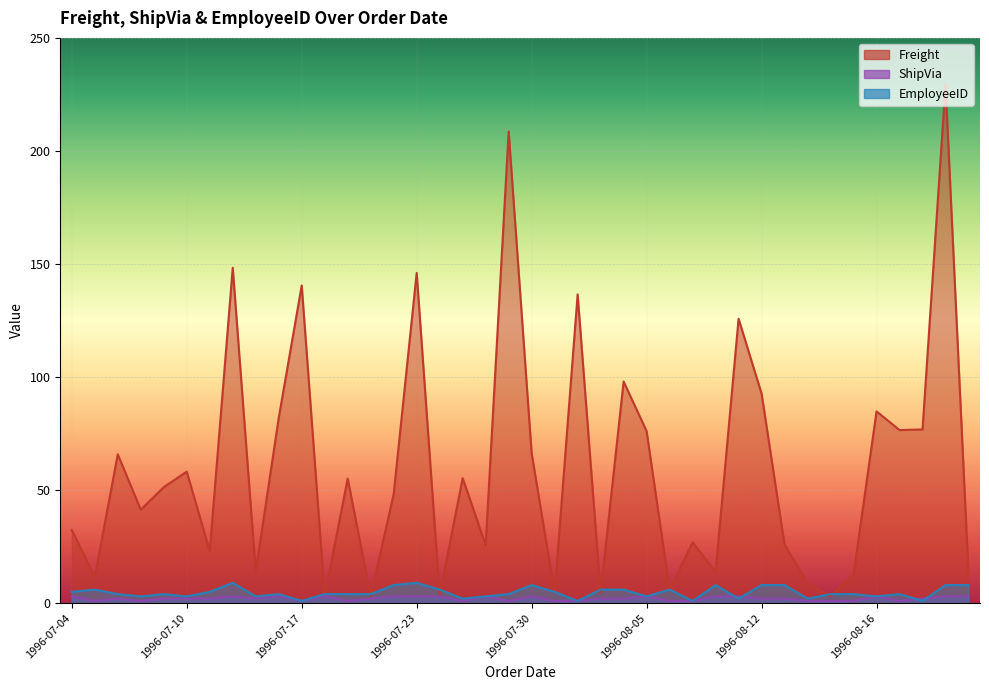

What is the difference between the maximum and second lowest values in the Freight series?

226.2